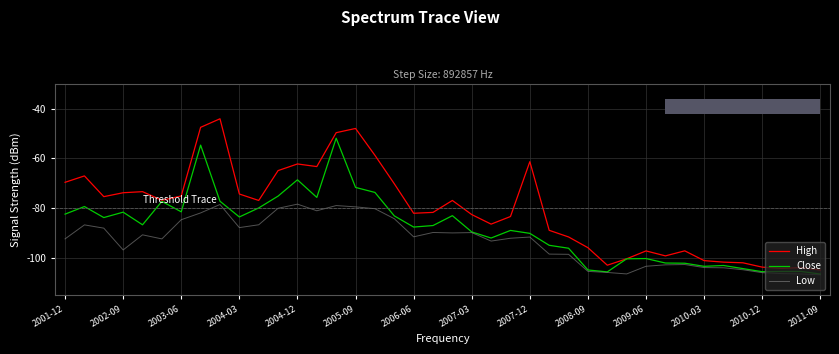

List the series in order of their overall mean, highest first.

High, Close, Low